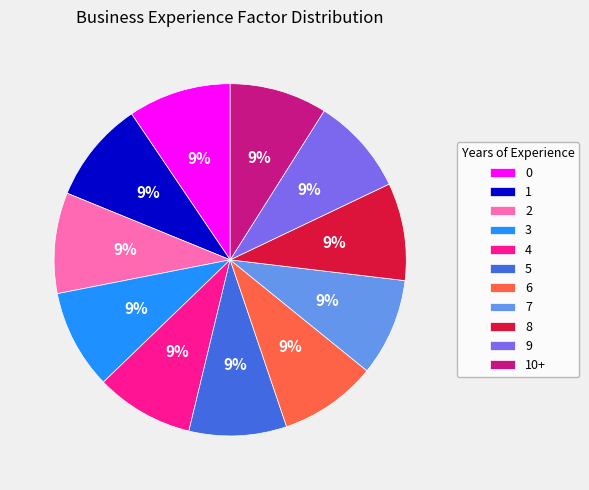

Does 9 account for over 50% of the chart?

No